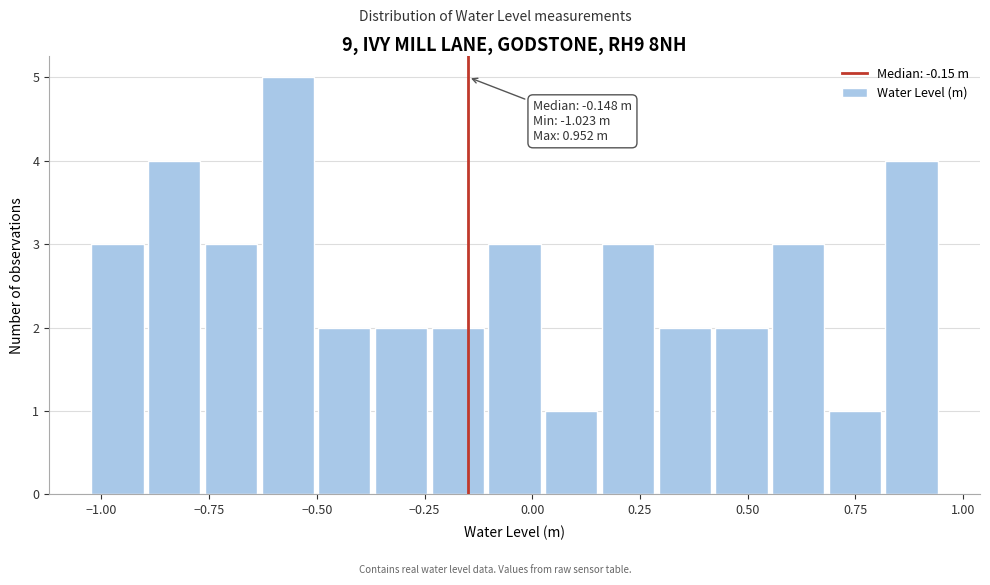

Around what value on the x-axis is the tallest bar? Give the approximate position of its centre, as read against the axis.

-0.55